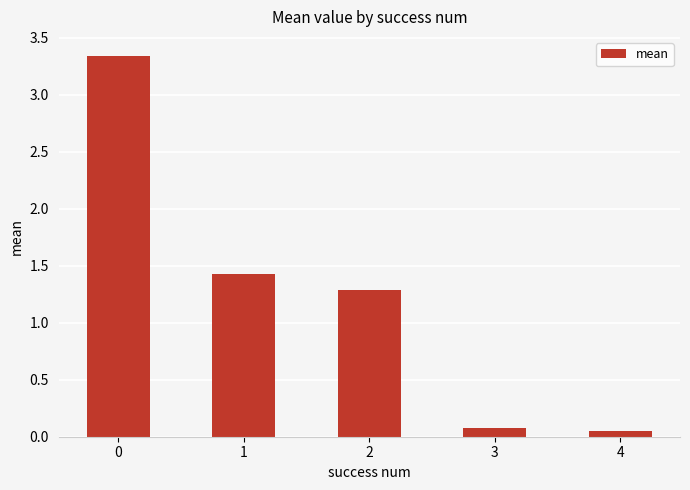

What is the difference between the values at 4 and 2?

1.2